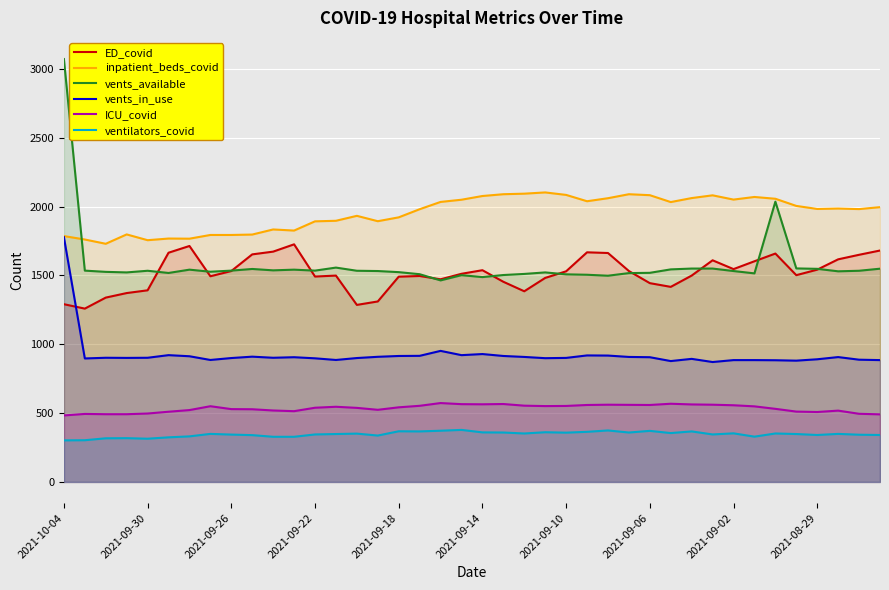

Which series changed the most between 13 and 14?

ED_covid